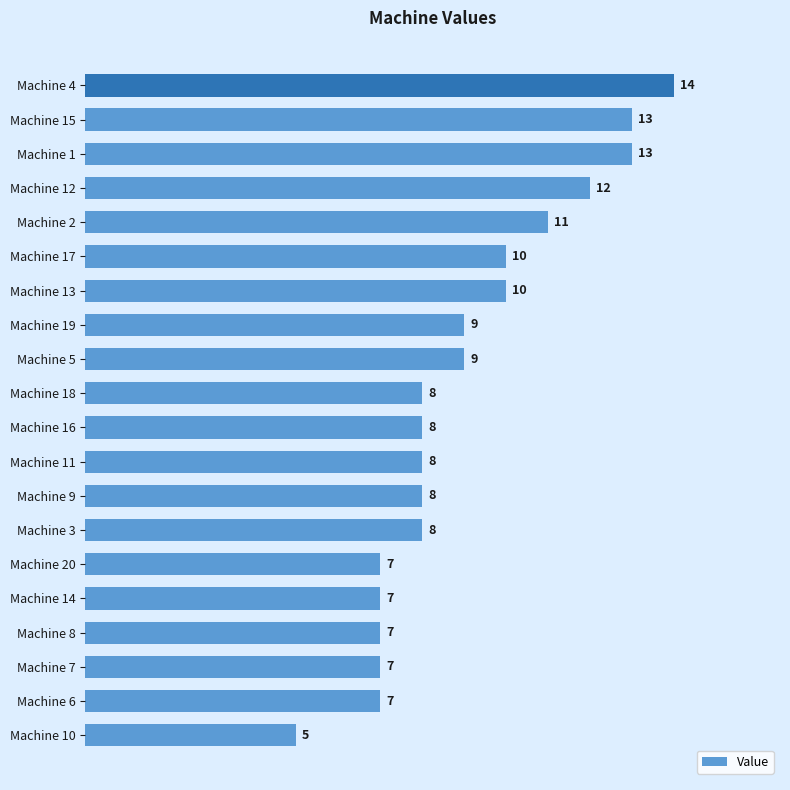

Reading top to bottom, what are all the values shown in this chart?

14	13	13	12	11	10	10	9	9	8	8	8	8	8	7	7	7	7	7	5